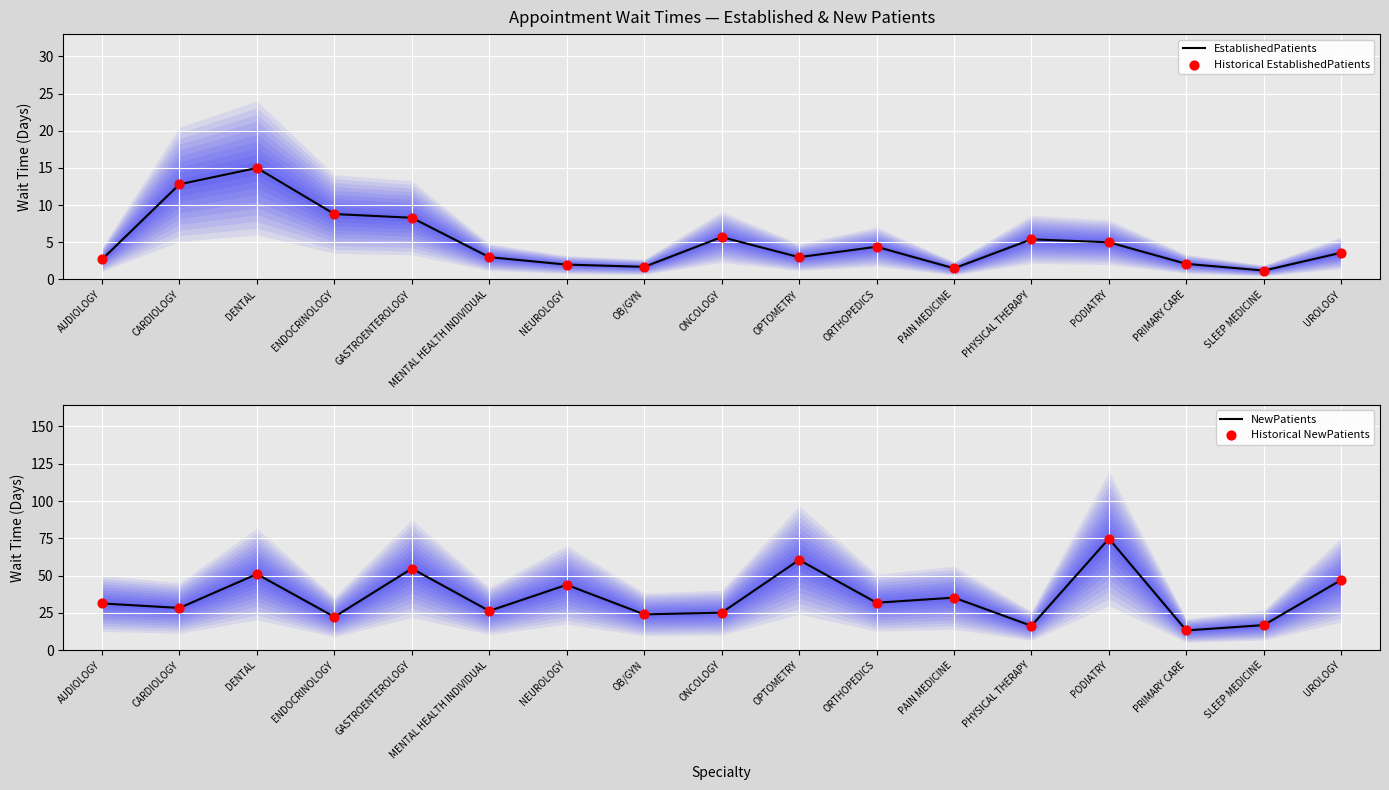

Which series reaches the maximum Y coordinate?

NewPatients